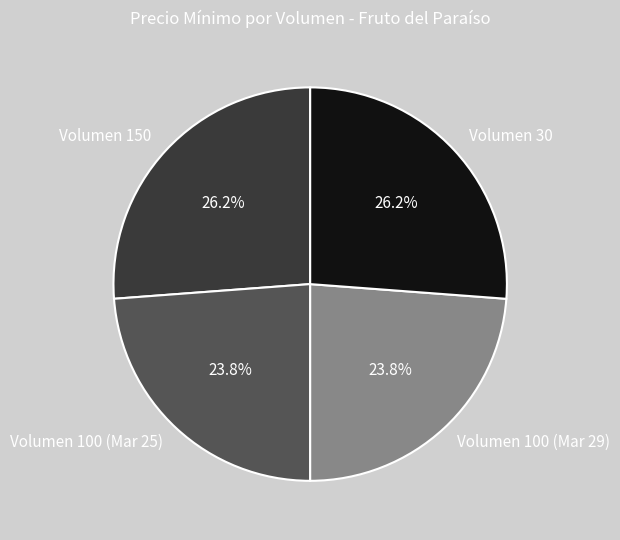

Which has a higher value, Volumen 150 or Volumen 100 (Mar 25)?

Volumen 150